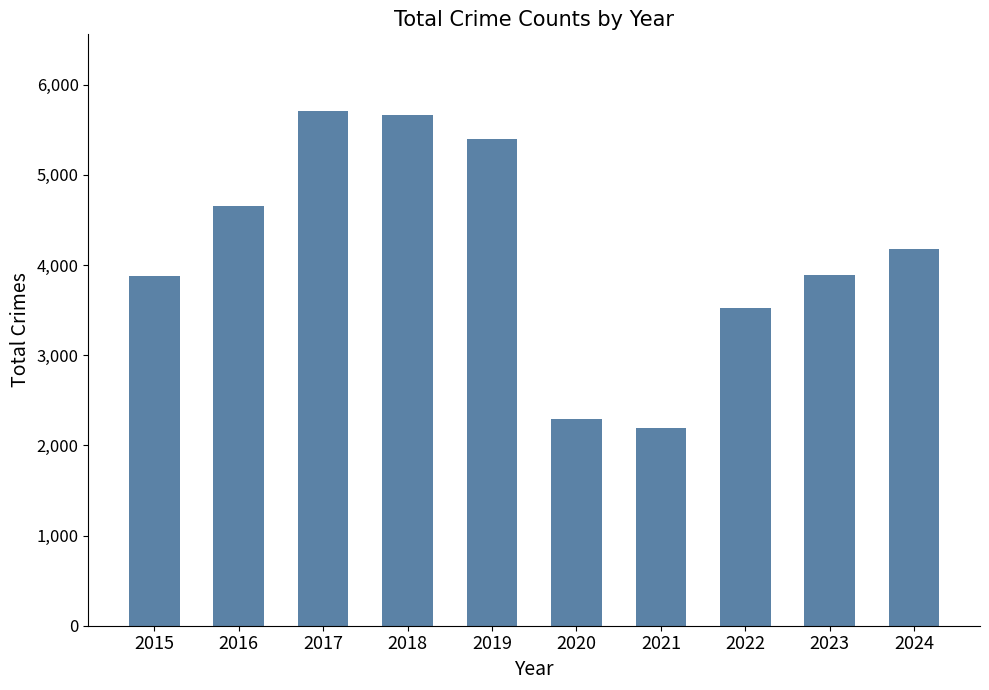

Which category has the lowest value across all series?

2021